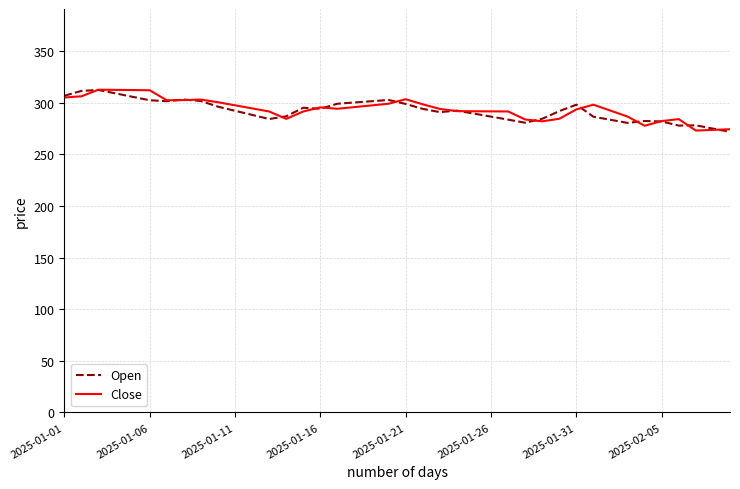

What is the minimum value shown in the chart?

271.9